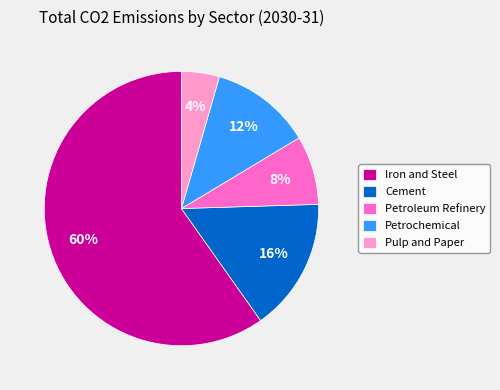

Count the number of slices in the pie.

5